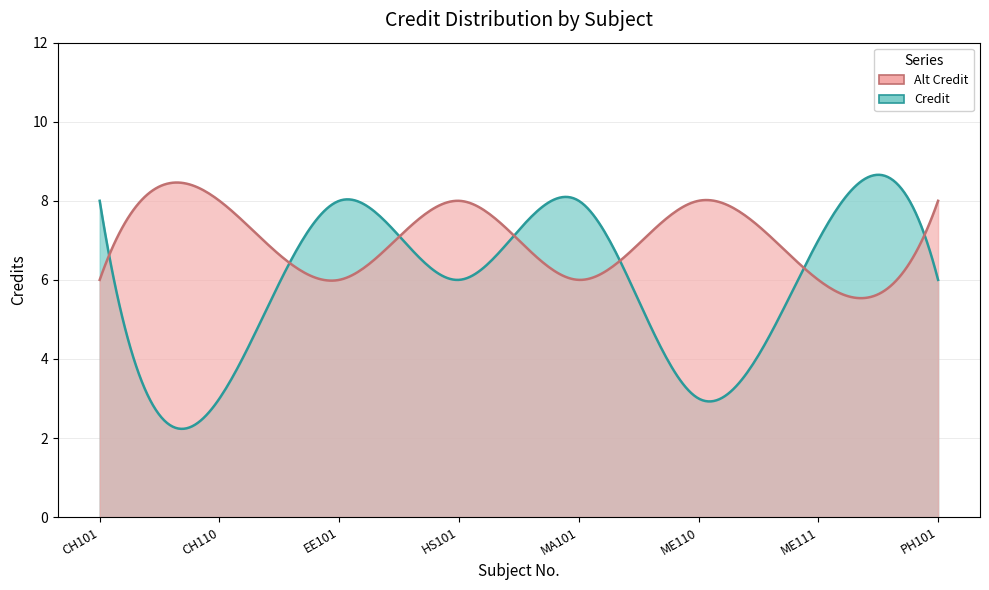

Reading right to left, transcribe all the data shown in this chart.

8=6	7=7	6=3	5=8	4=6	3=8	2=3	1=8